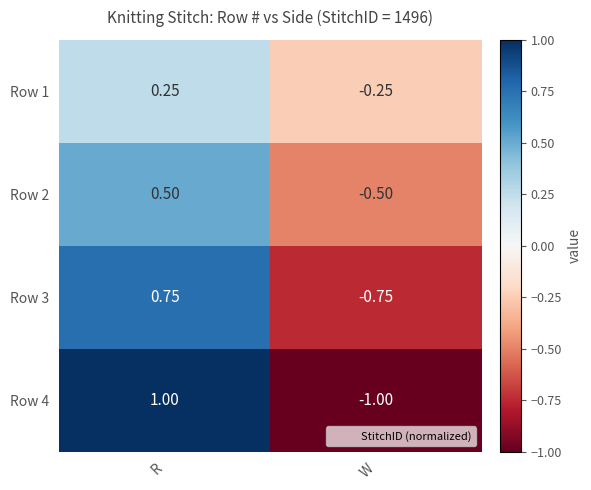

Which label corresponds to the largest value in the chart?

R